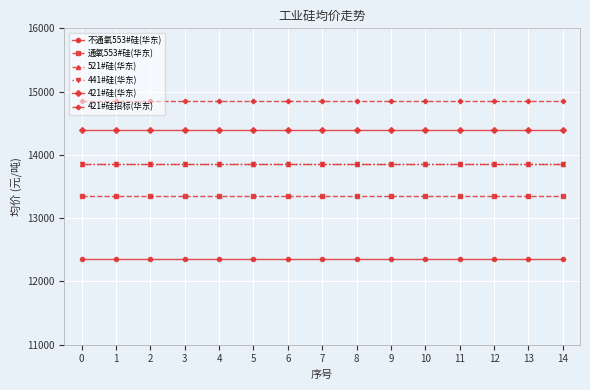

What is the sum of all 通氧553#硅(华东) values?

200250